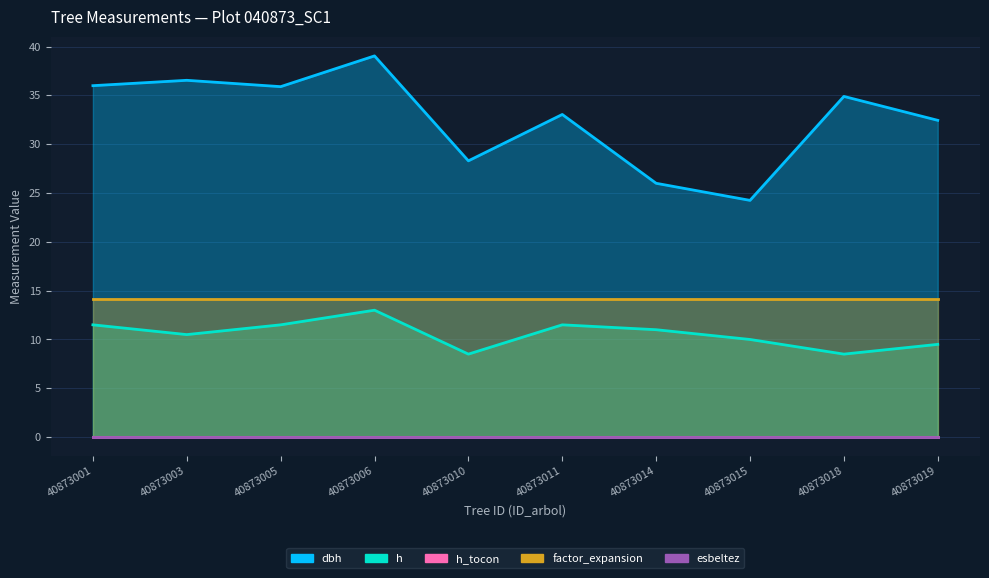

Which category has the highest value in the factor_expansion series?

40873001